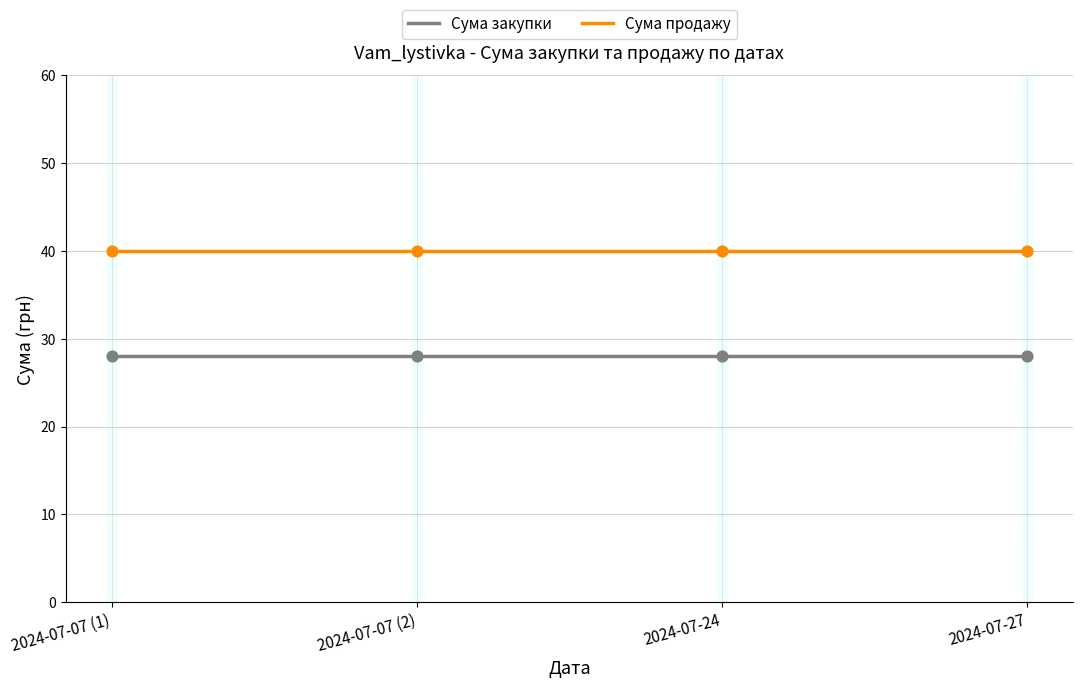

What is the difference between the highest and lowest values at 2024-07-27?

12